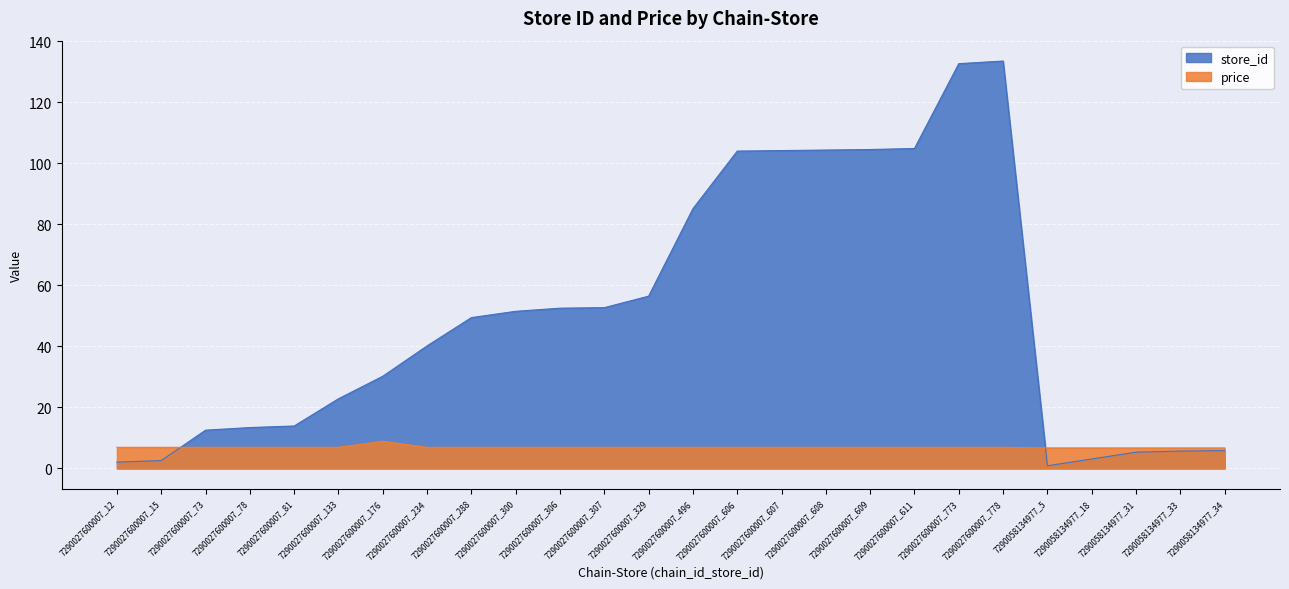

What is the value of the store_id point at the 25th from the left?

5.7